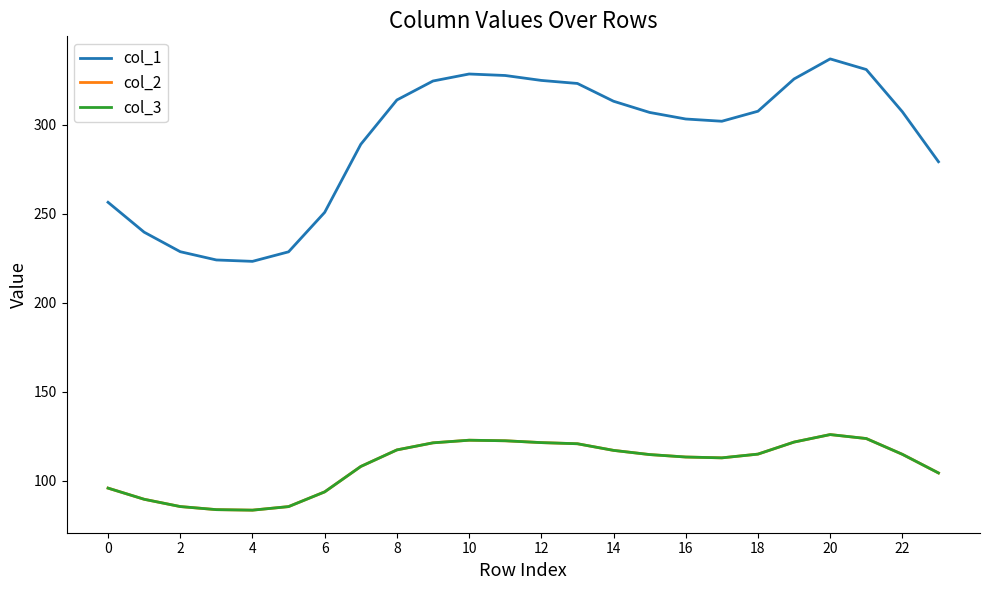

Does the chart have visible grid lines?

No